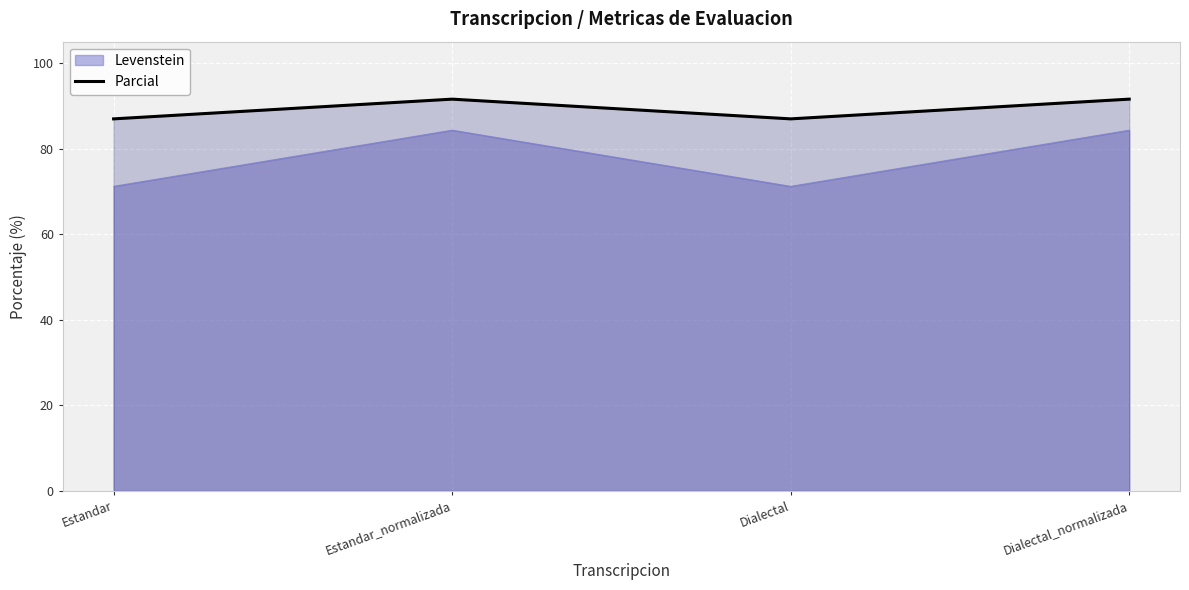

List the labels in order of value, largest first.

Estandar_normalizada, Dialectal_normalizada, Estandar, Dialectal